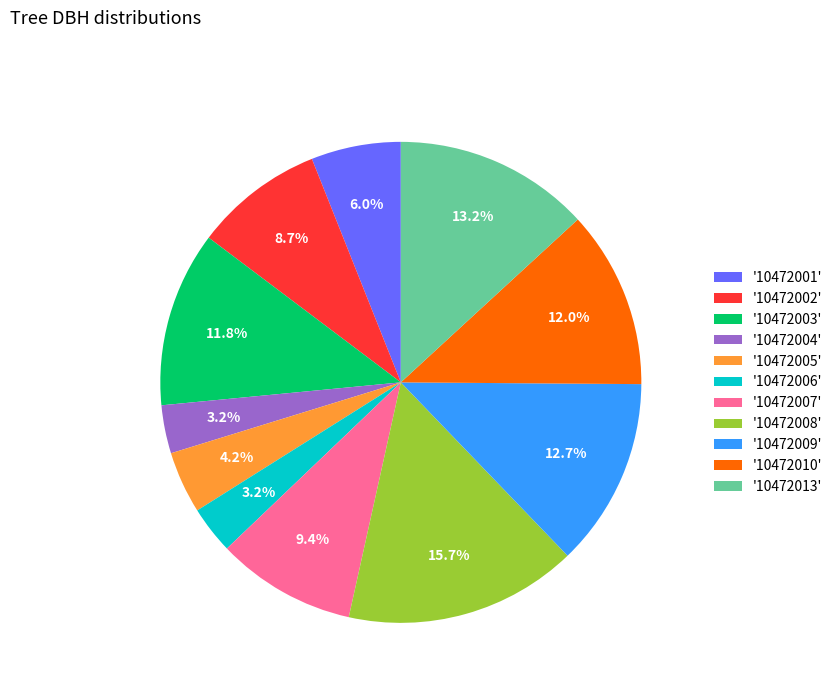

What is the ratio of the value at '10472003' to the value at '10472002'?

1.4